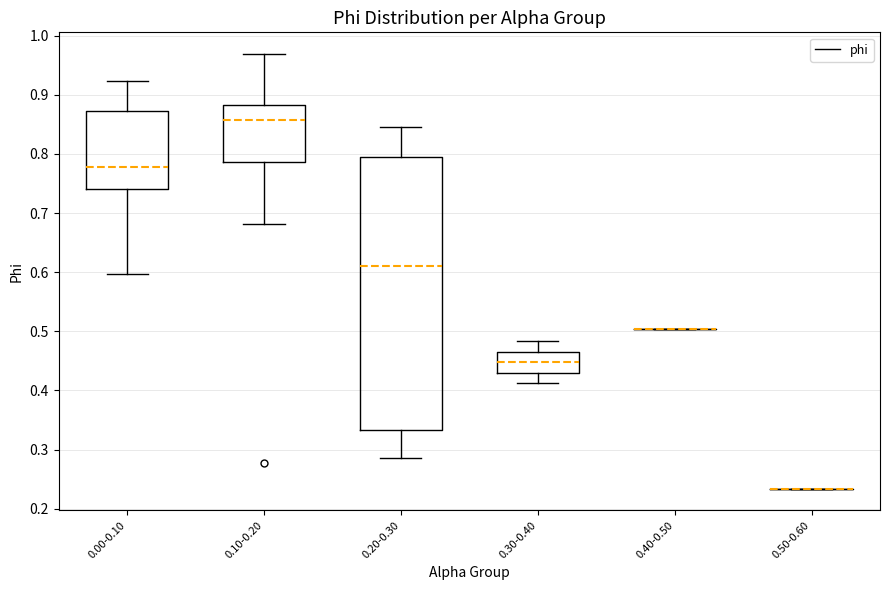

Comparing the boxes themselves (not the whiskers), which one is the tallest?

0.20-0.30